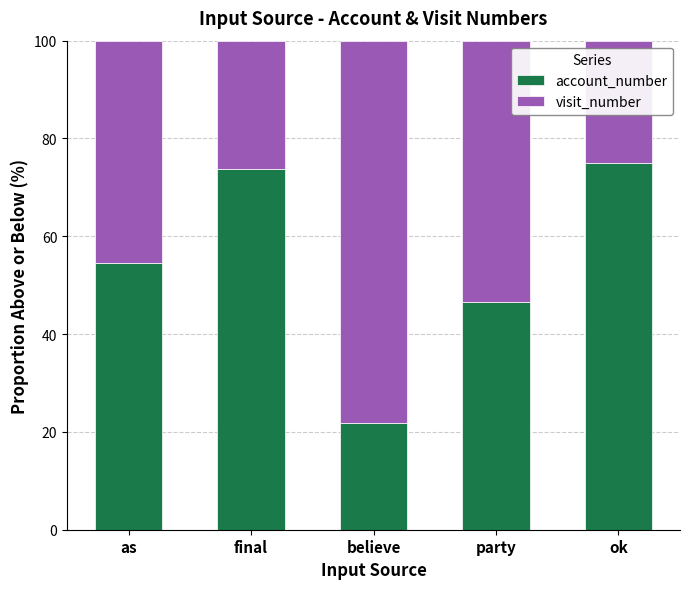

What is the difference between the account_number values at ok and believe?

53.2